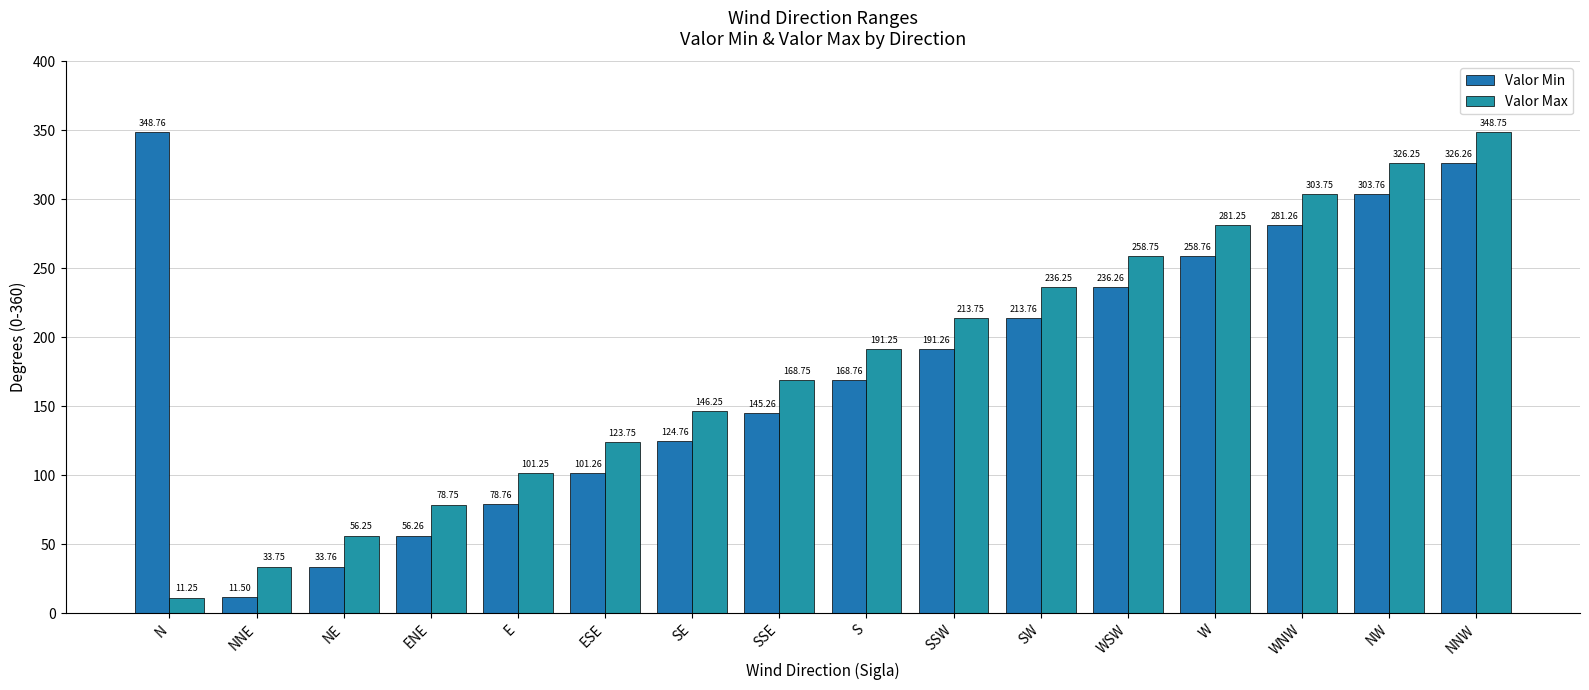

The value of Valor Min at W is 134.5. True or false?

False